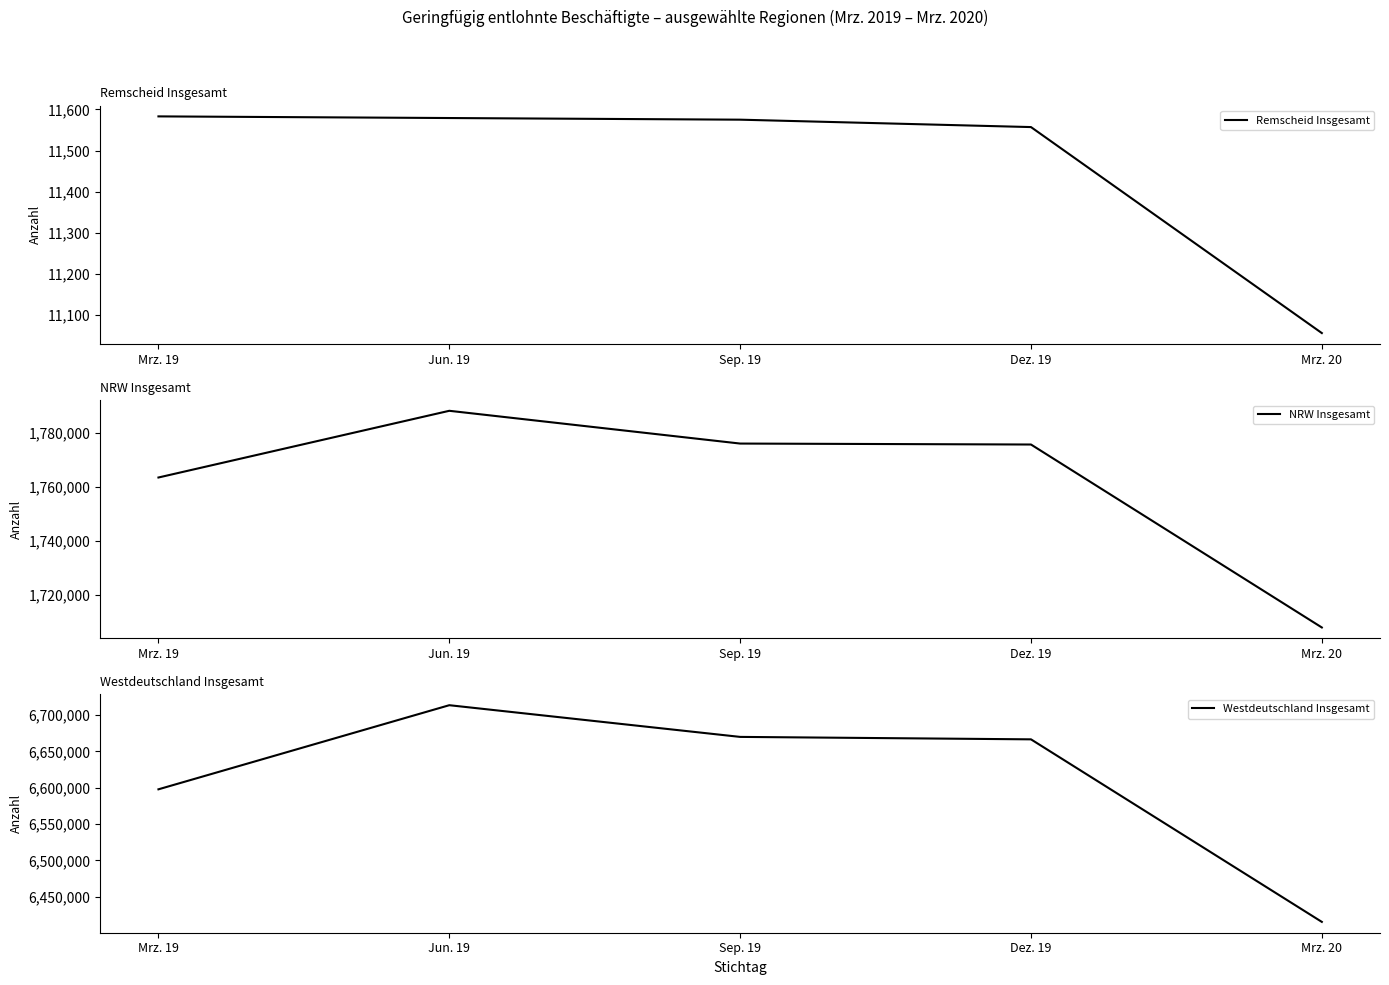

True or false: Remscheid Insgesamt has more than 2 points higher than both neighbors.

False